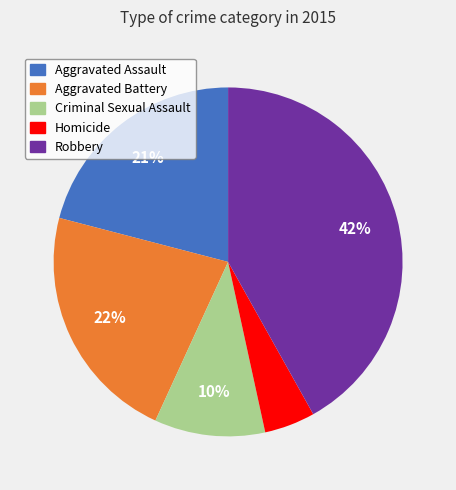

Rank the categories by value from highest to lowest.

Robbery, Aggravated Battery, Aggravated Assault, Criminal Sexual Assault, Homicide